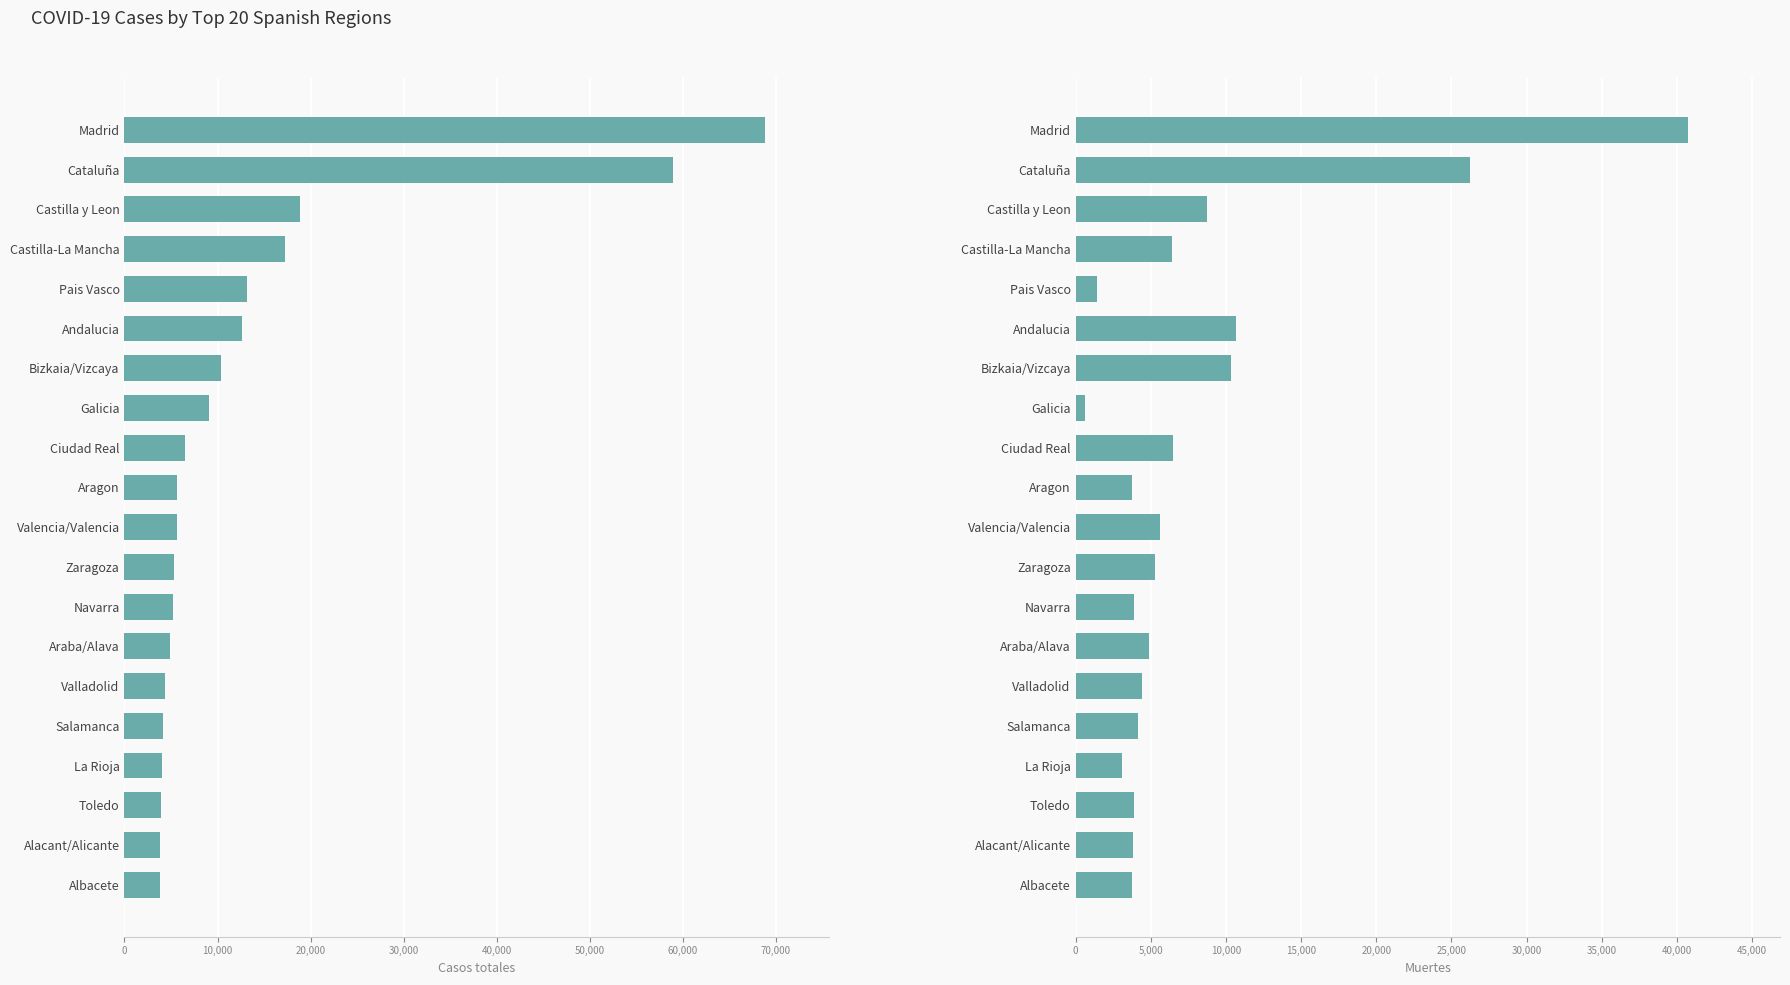

Between Castilla-La Mancha and Madrid, which is larger?

Madrid